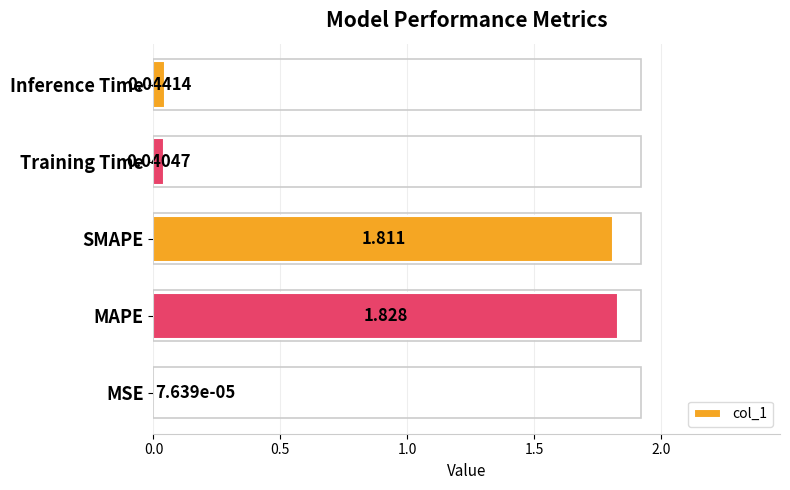

What is the sum of all values?

3.7